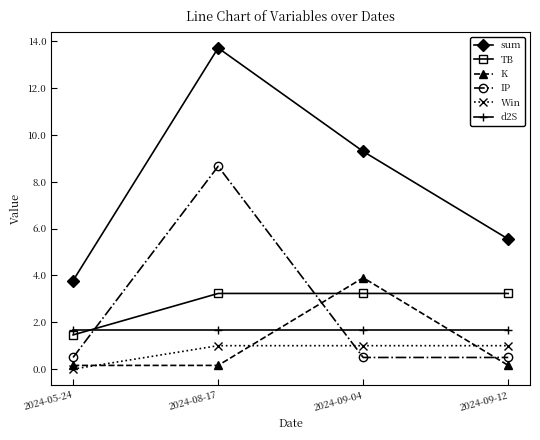

What is the spread (max minus min) of values at 2024-09-04?

8.8